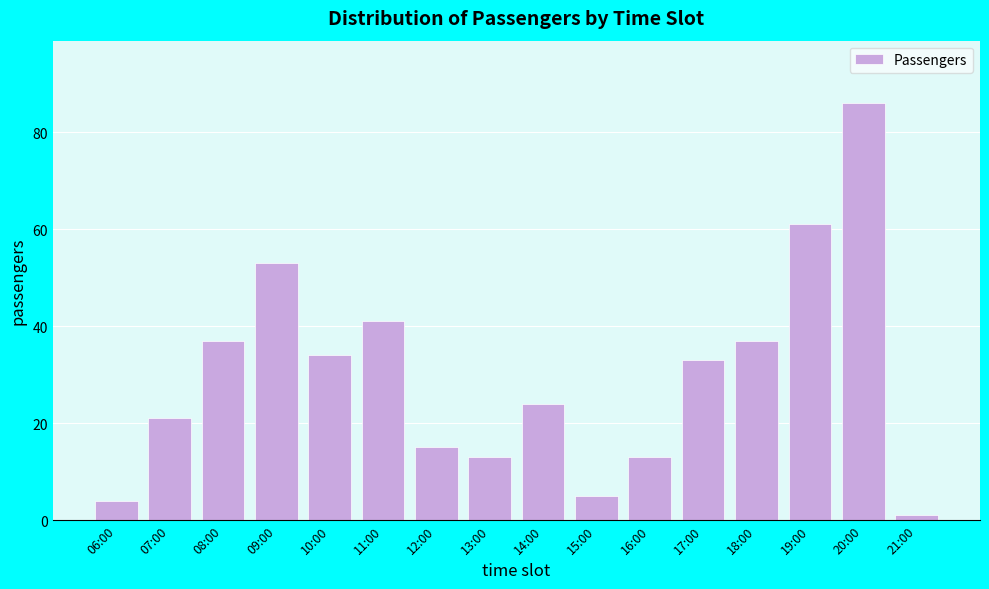

Reading left to right, what are all the values shown in this chart?

4	21	37	53	34	41	15	13	24	5	13	33	37	61	86	1